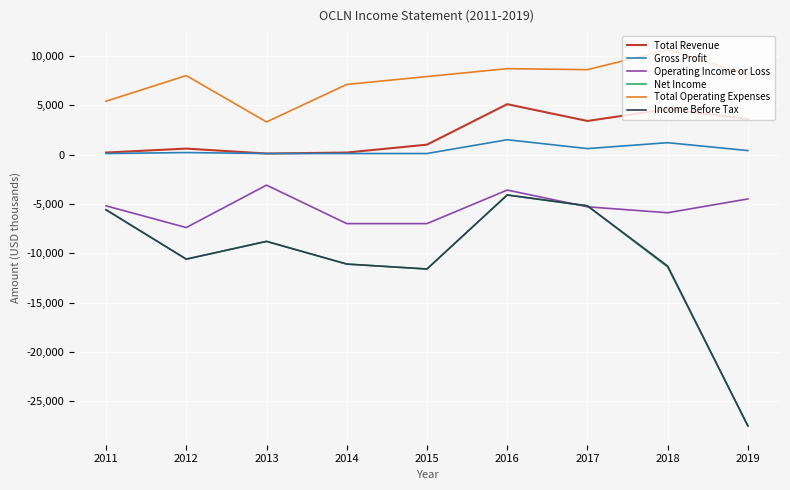

True or false: Operating Income or Loss has a value of -8086 at 2018.

False